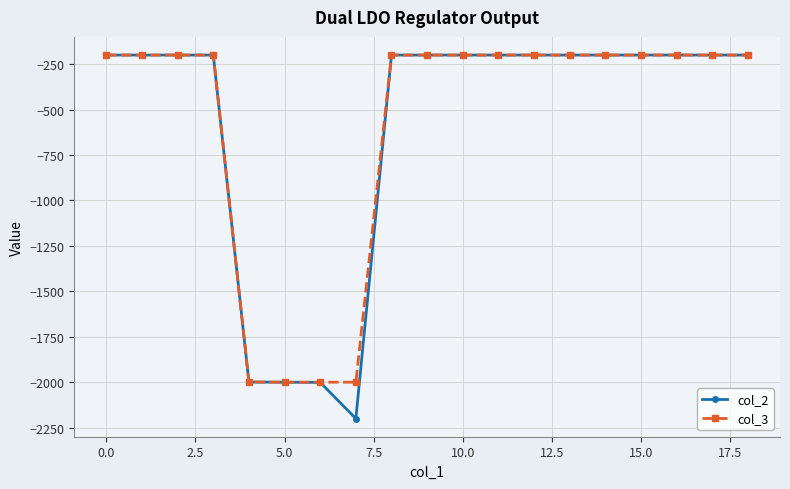

What is the minimum value shown in the chart?

-2200.0